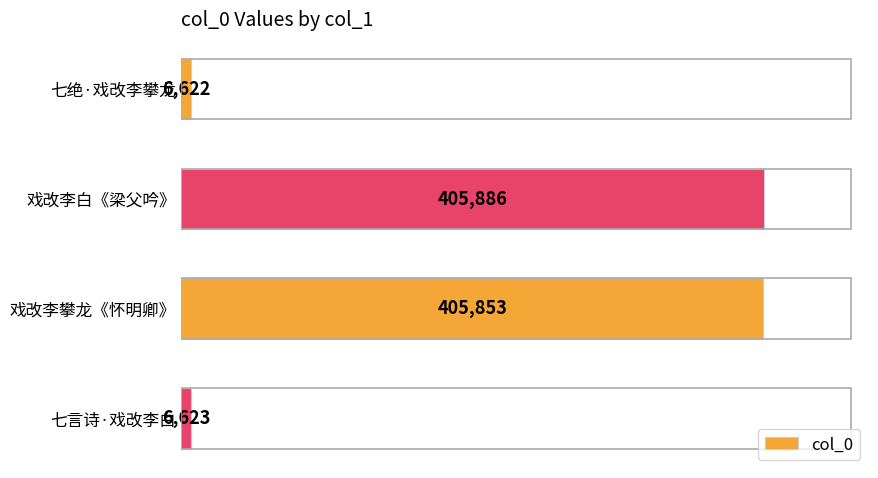

What is the sum of the values at 七言诗·戏改李白 and 戏改李攀龙《怀明卿》?

412476